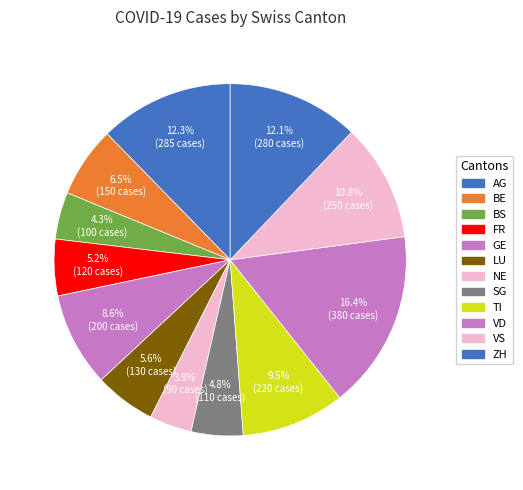

How many slices are in this pie chart?

12